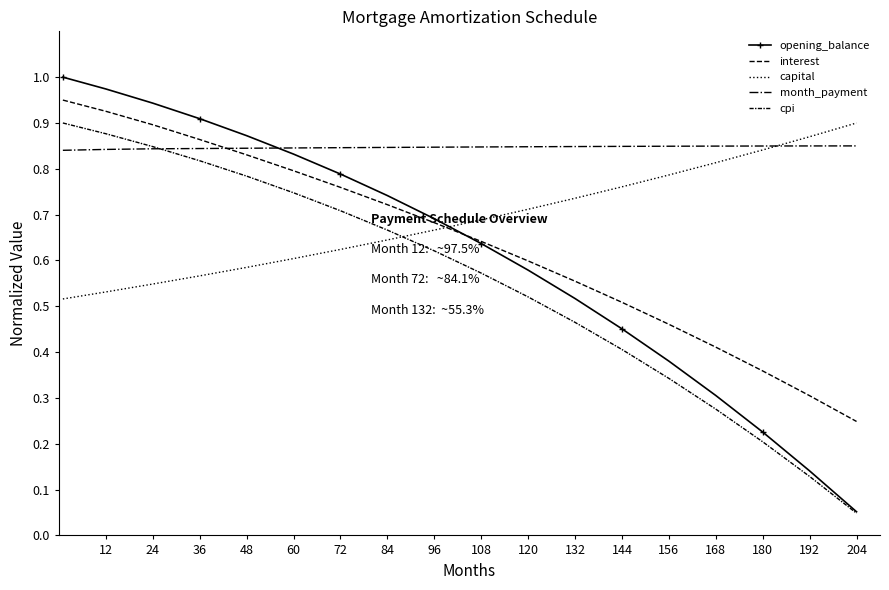

True or false: opening_balance has more than 0 interior local peaks.

False